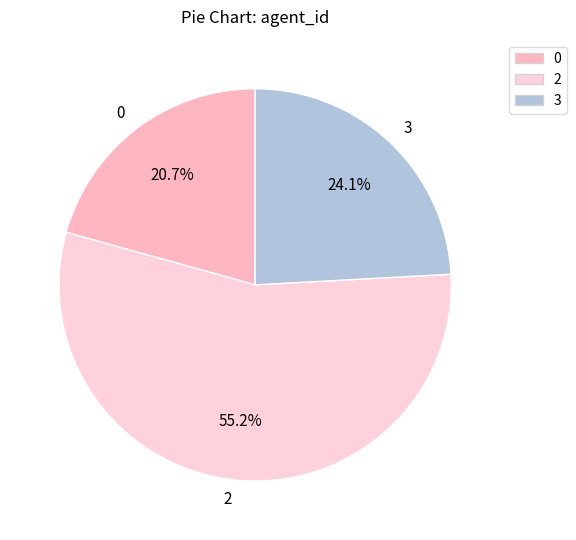

Combined, do 0 and 3 account for over 50%?

No